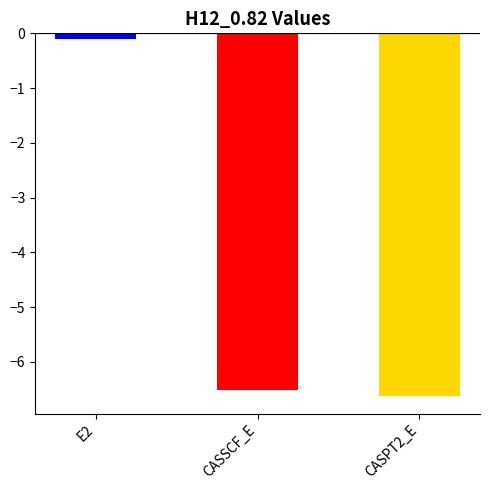

At which label does the data first exceed -6?

E2